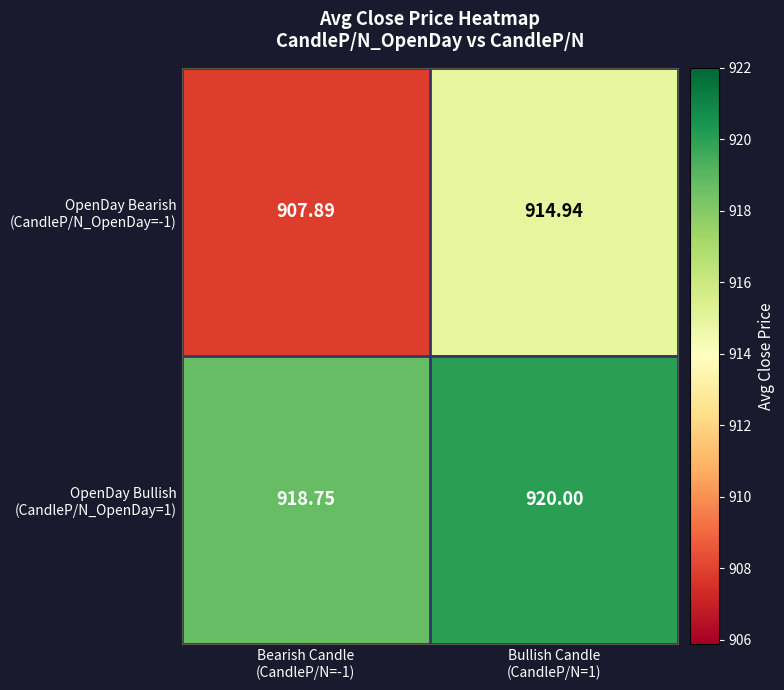

Rank the series by their maximum value, from highest to lowest.

OpenDay Bullish (CandleP/N_OpenDay=1), OpenDay Bearish (CandleP/N_OpenDay=-1)